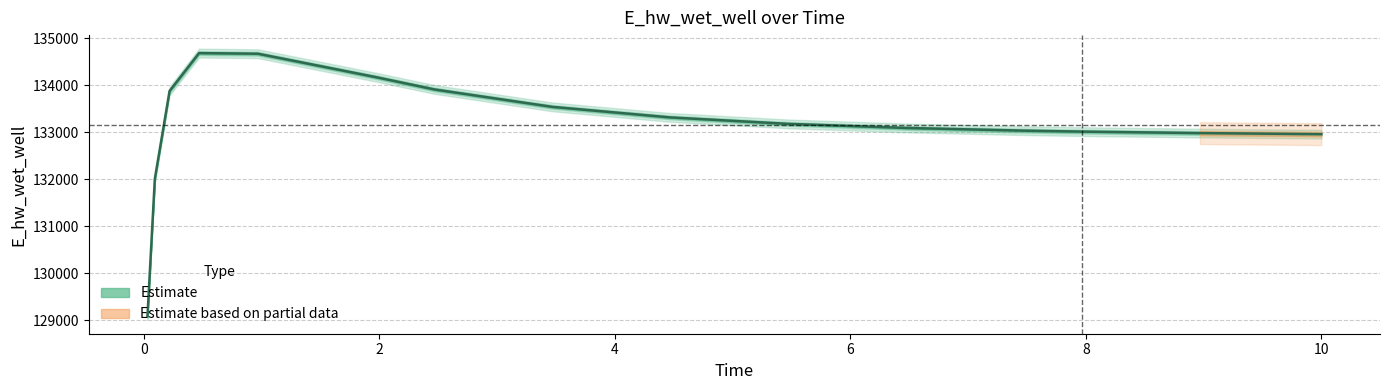

What is the sum of the values at 10 and 3.46875?

266502.5